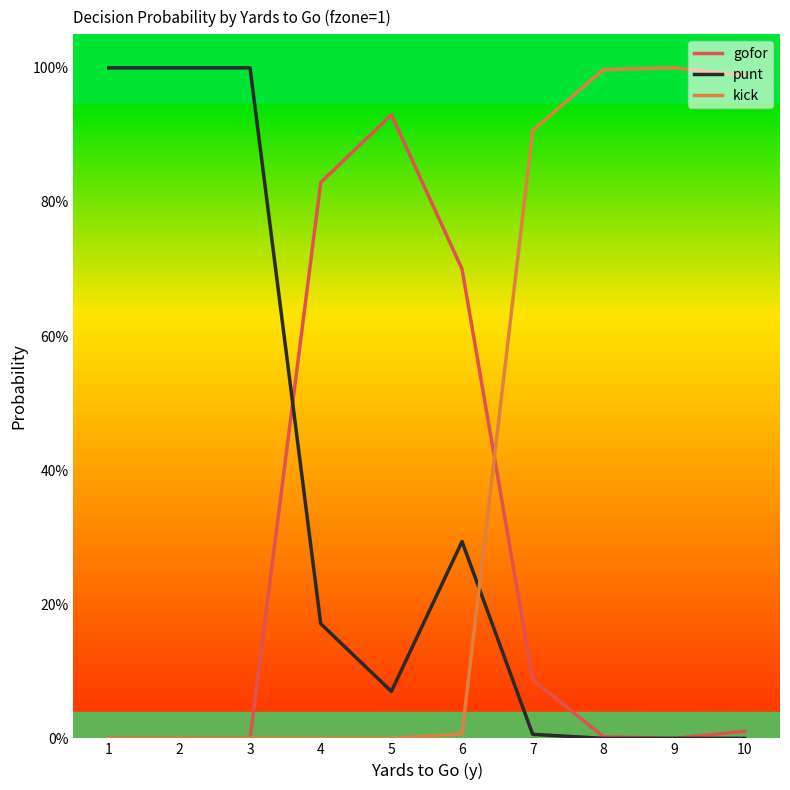

What are all the series names shown in the legend?

gofor, punt, kick